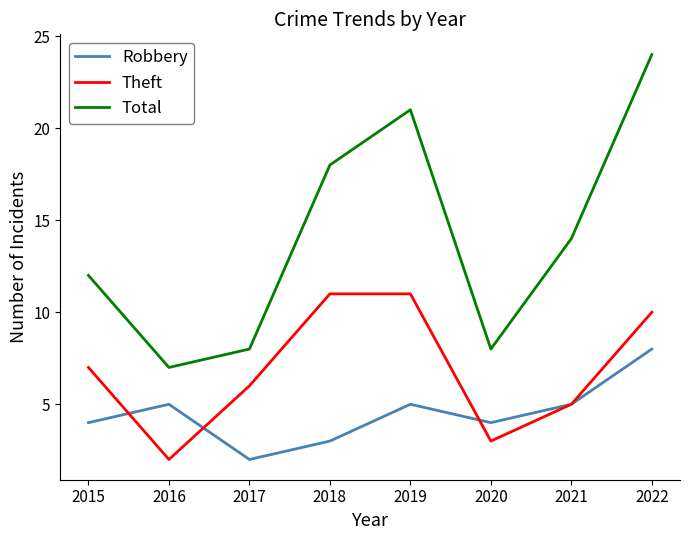

What is the total value across all series at 2016?

14